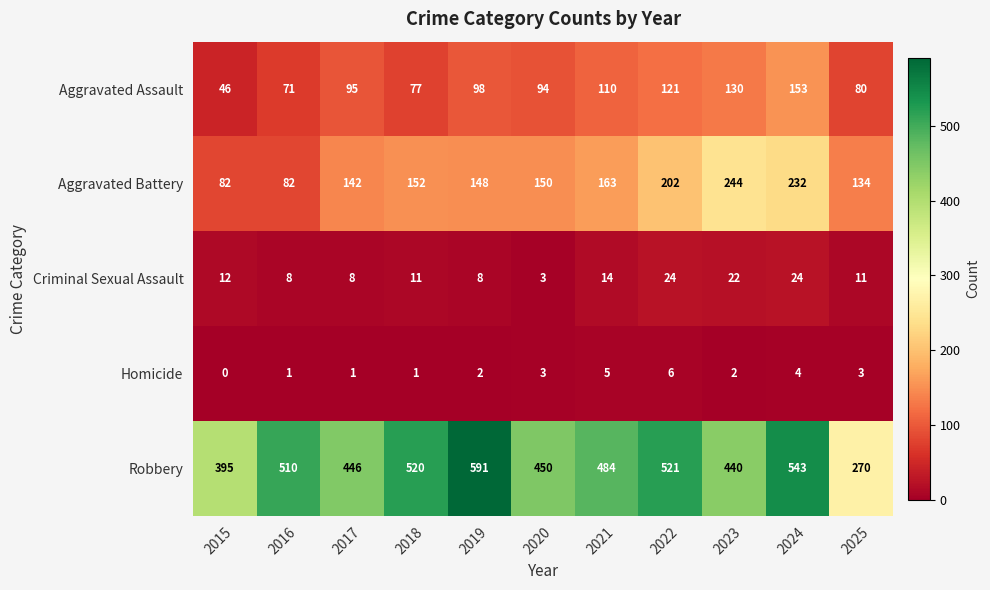

The value of Criminal Sexual Assault at 2025 is 5. True or false?

False